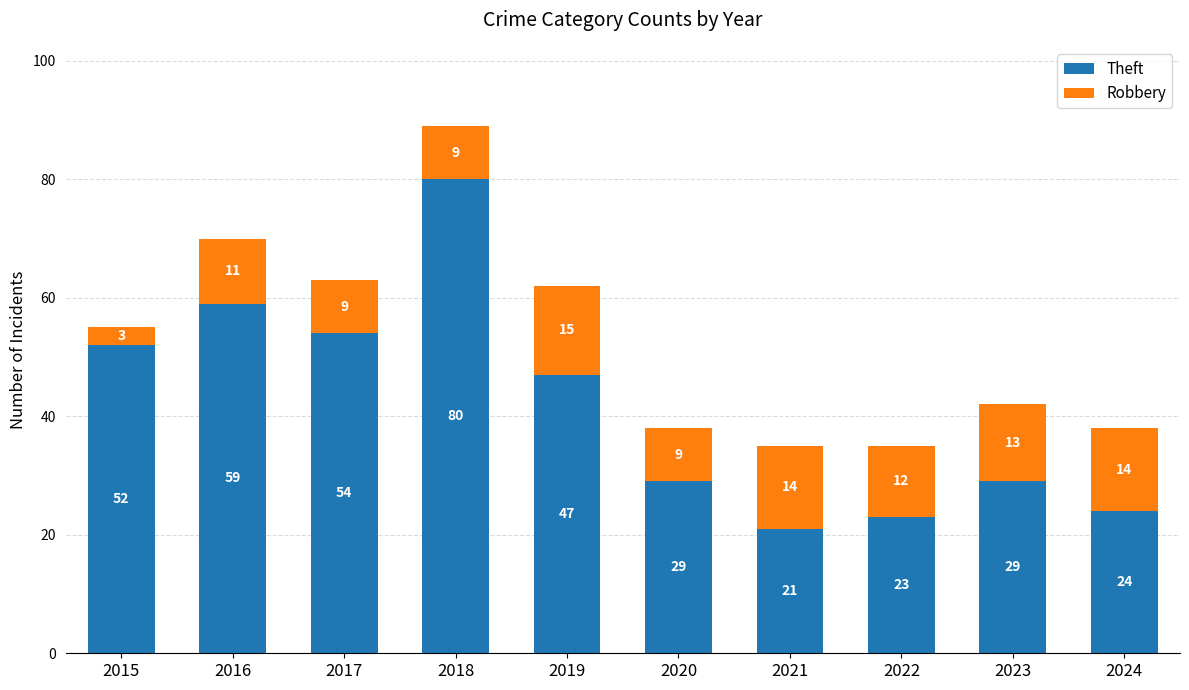

Where does the Theft series first go above 47?

2015